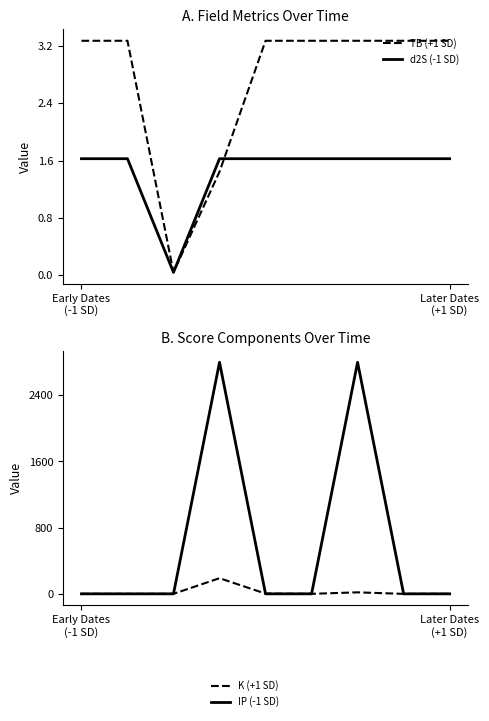

At which category does d2S (-1 SD) reach its first local valley?

2